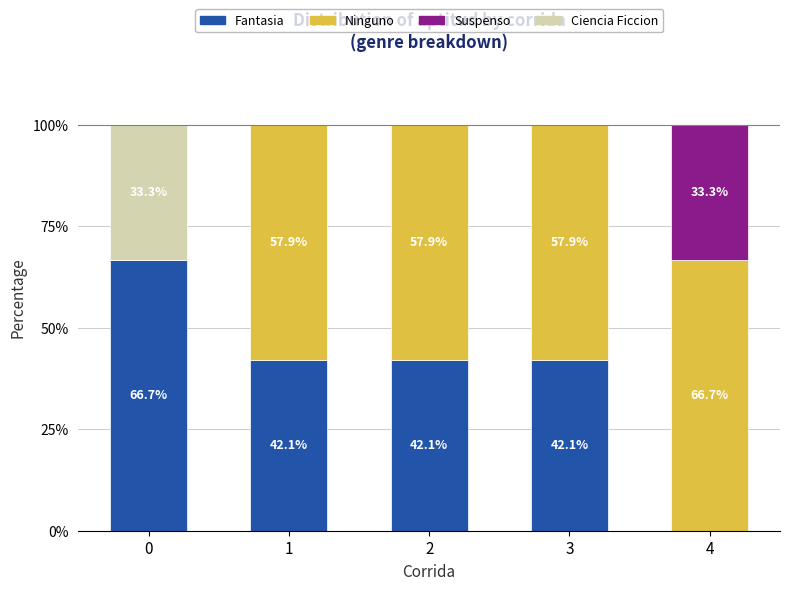

Are the bars grouped side by side (vs. stacked)?

No